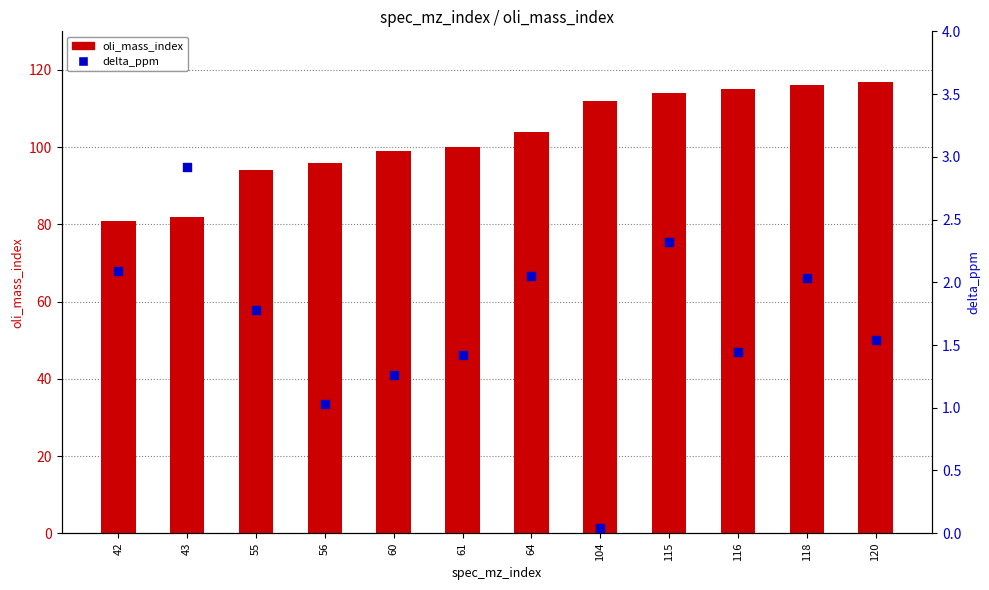

Which series has the largest total across all categories?

oli_mass_index